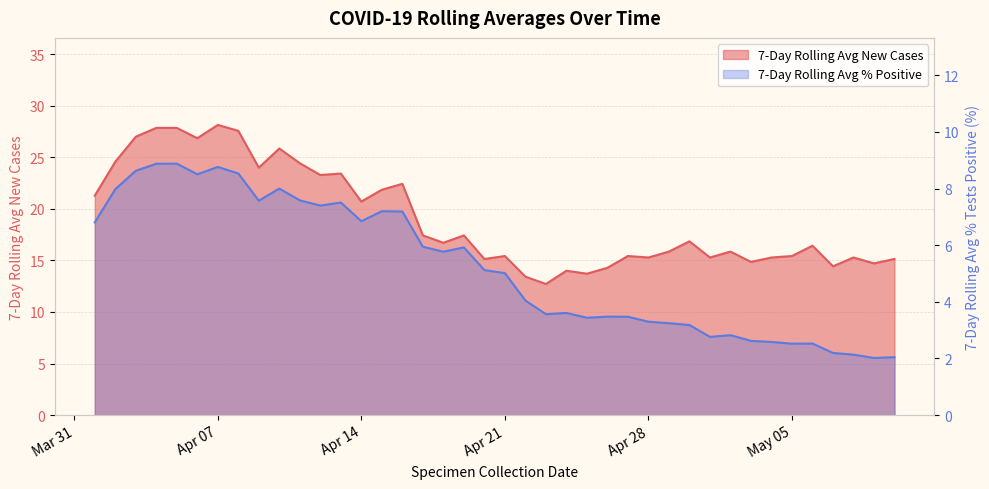

Which series has the largest range (max minus min)?

7-Day Rolling Avg New Cases